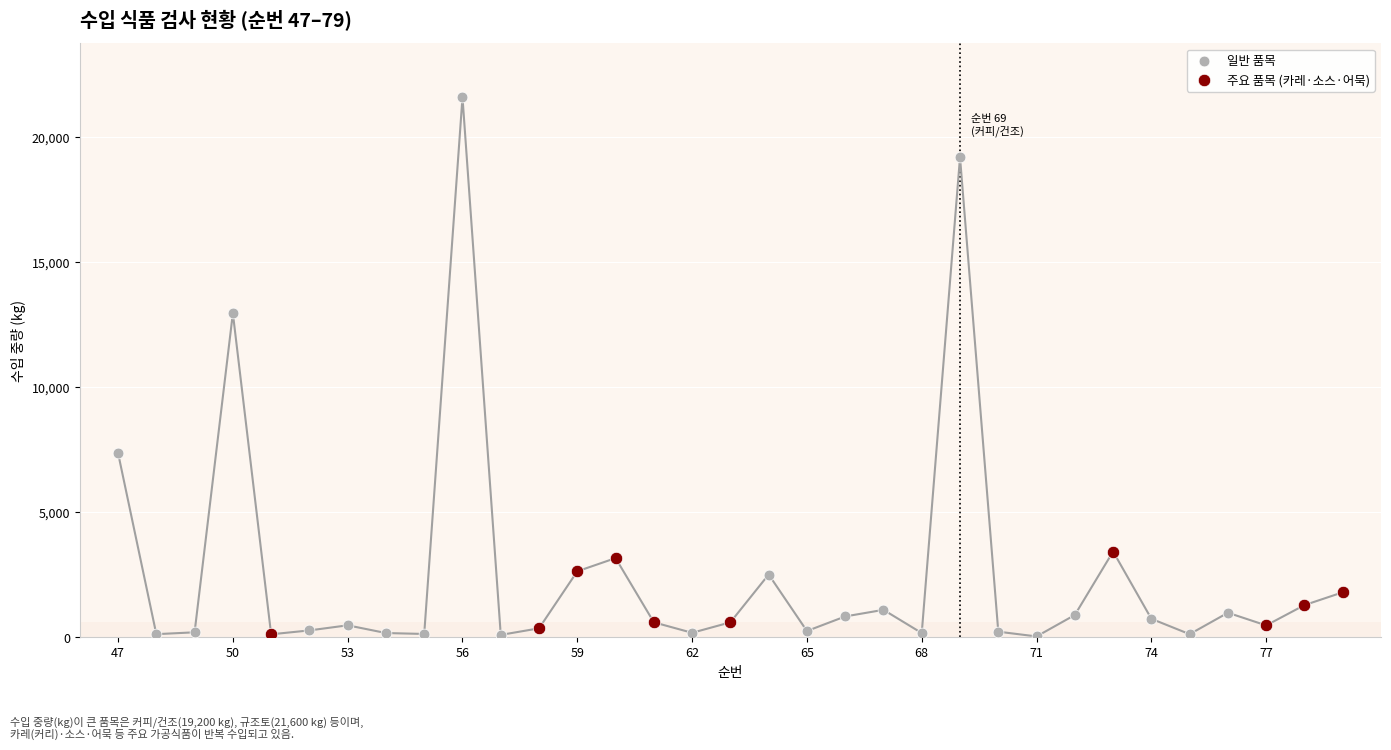

Which series contains the highest Y value?

일반 품목